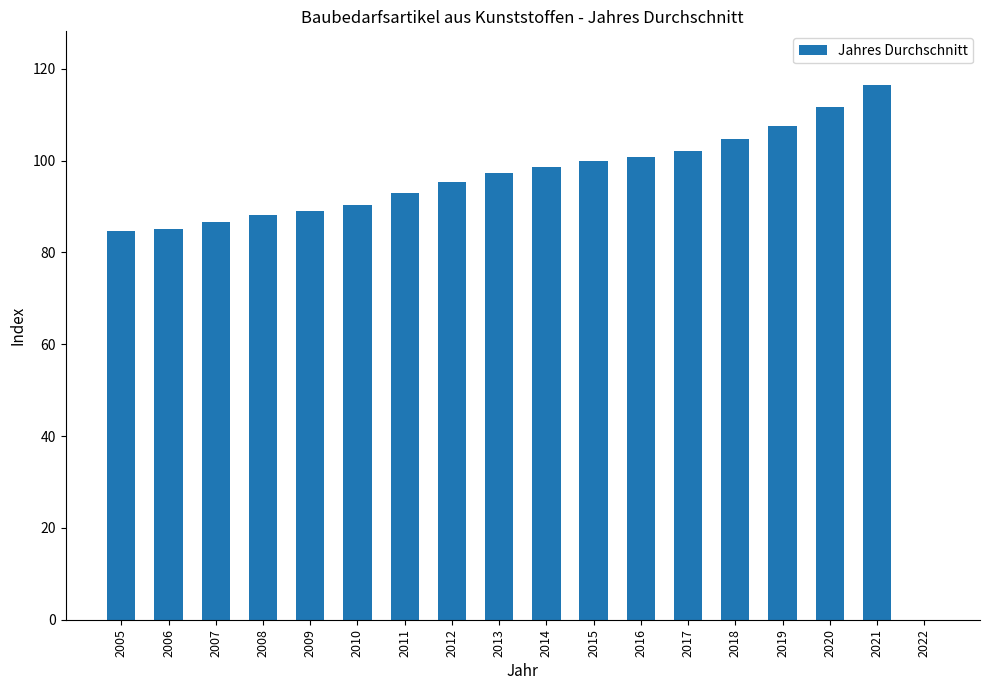

Read the value at 2007.

86.6